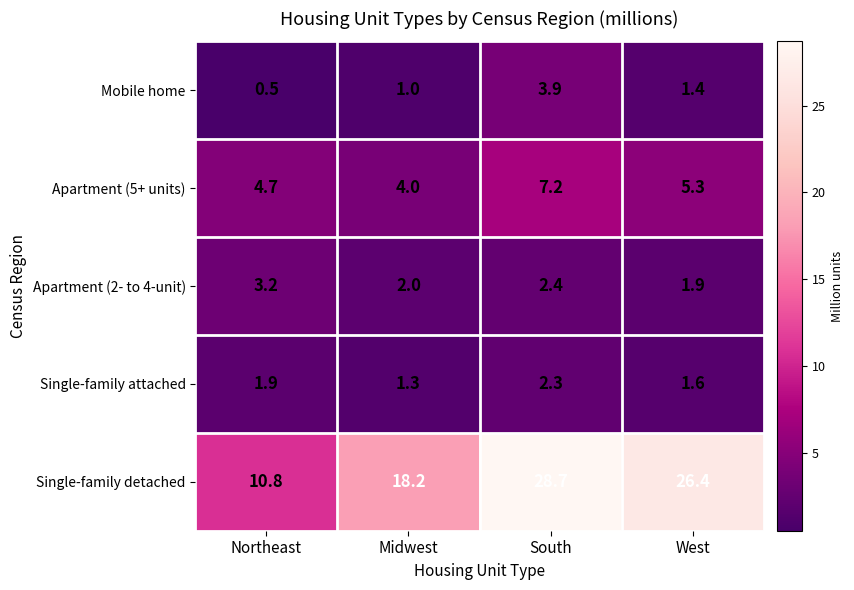

Reading right to left, transcribe all the data shown in this chart.

Mobile home: 1.4	3.9	1.0	0.5
Apartment (5+ units): 5.3	7.2	4.0	4.7
Apartment (2- to 4-unit): 1.9	2.4	2.0	3.2
Single-family attached: 1.6	2.3	1.3	1.9
Single-family detached: 26.4	28.7	18.2	10.8